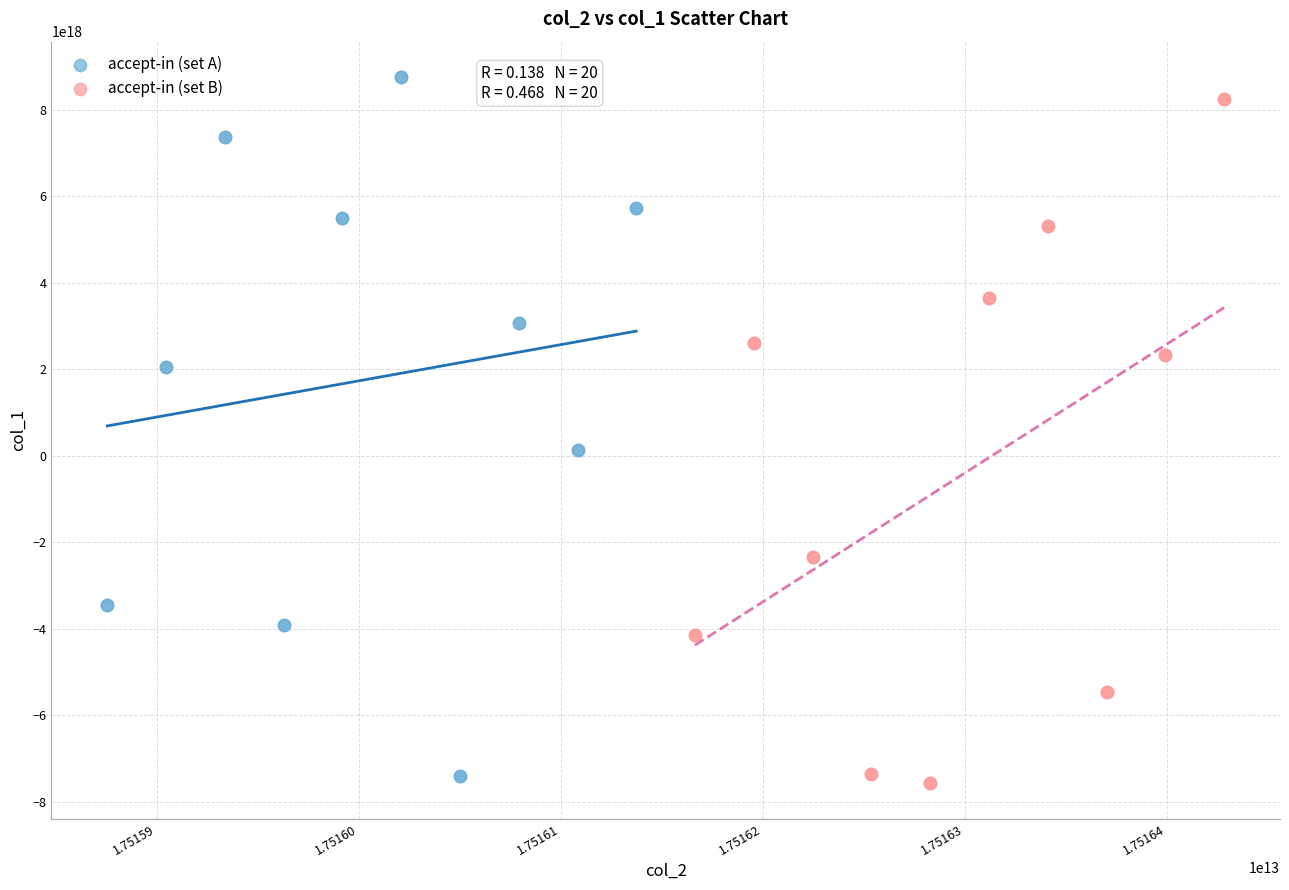

What are all the series names shown in the legend?

accept-in (set A), accept-in (set B)